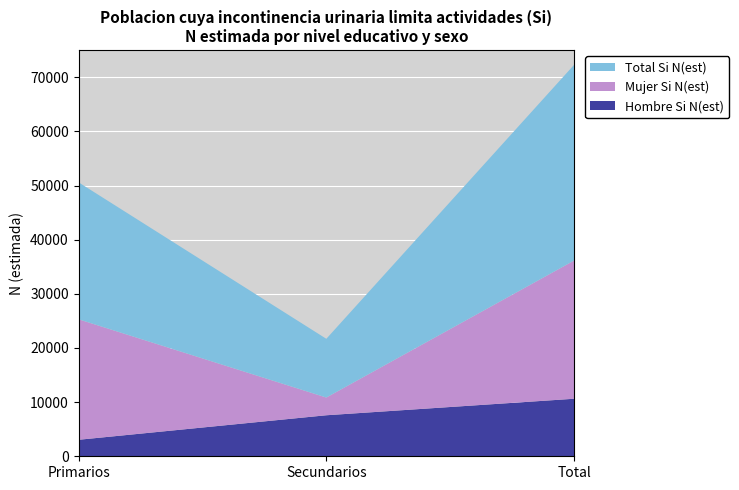

Reading right to left, extract all data points from this chart.

Hombre Si N(est): Total=10624	Secundarios=7576	Primarios=3048
Mujer Si N(est): Total=25520	Secundarios=3271	Primarios=22249
Total Si N(est): Total=36144	Secundarios=10847	Primarios=25297